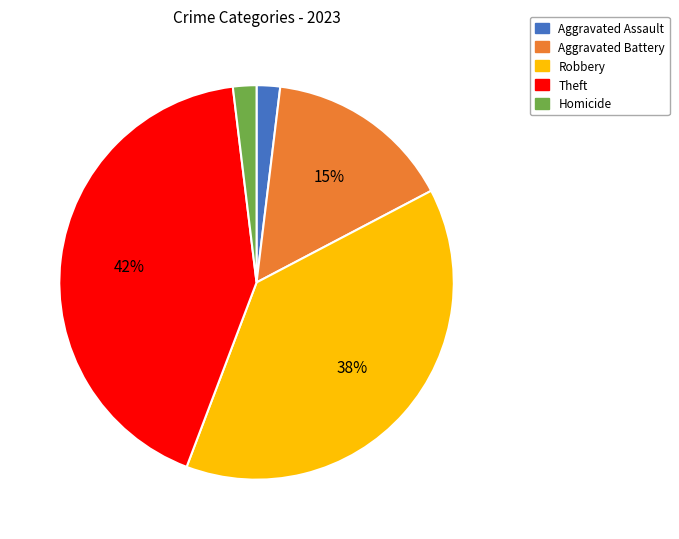

How many slices are in this pie chart?

5